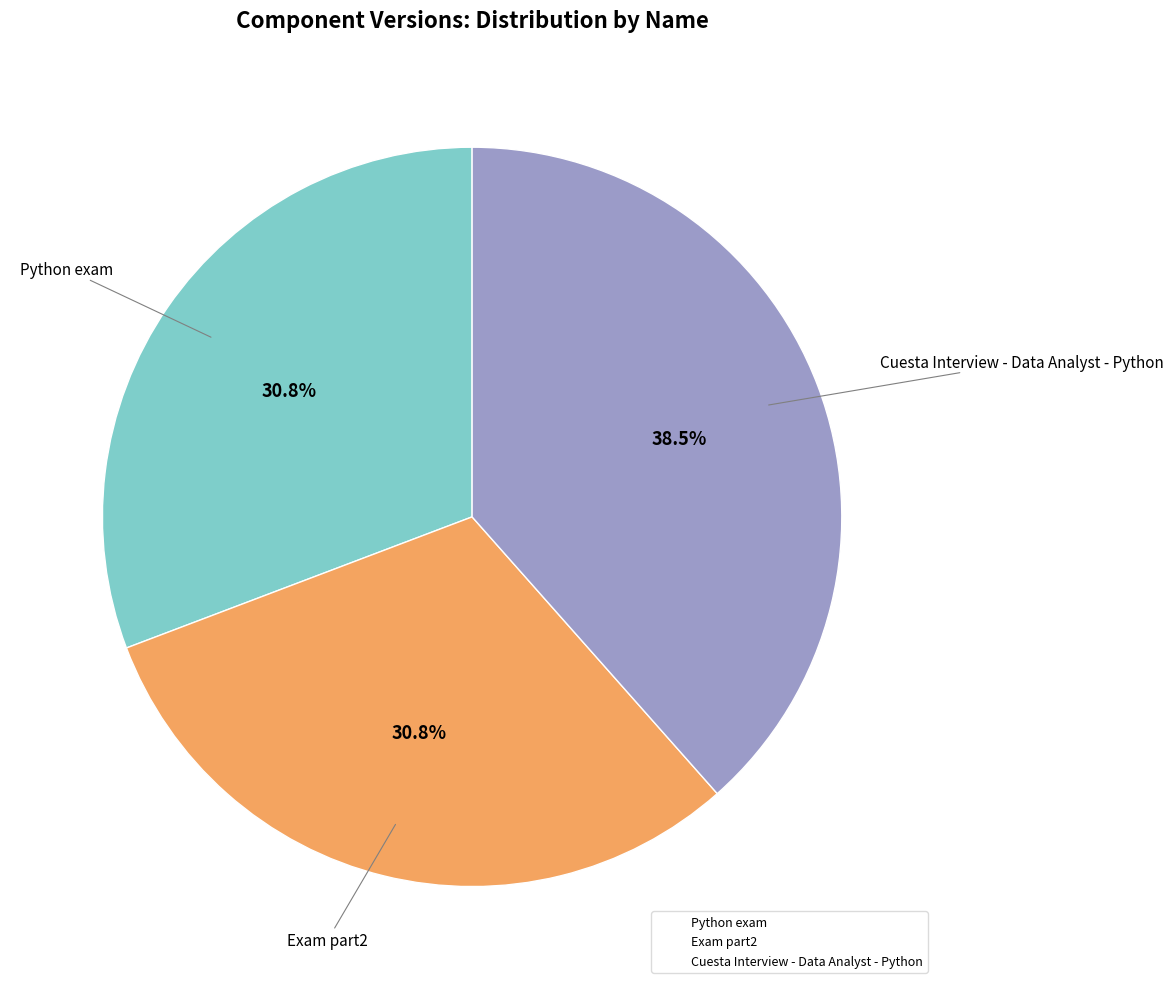

Count the number of slices in the pie.

3